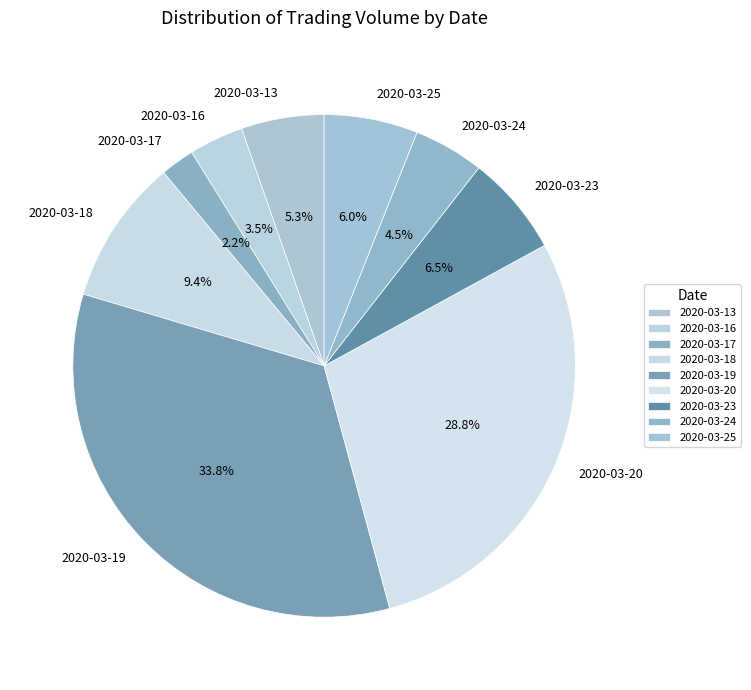

What percentage is NOT represented by 2020-03-24?

95.5%